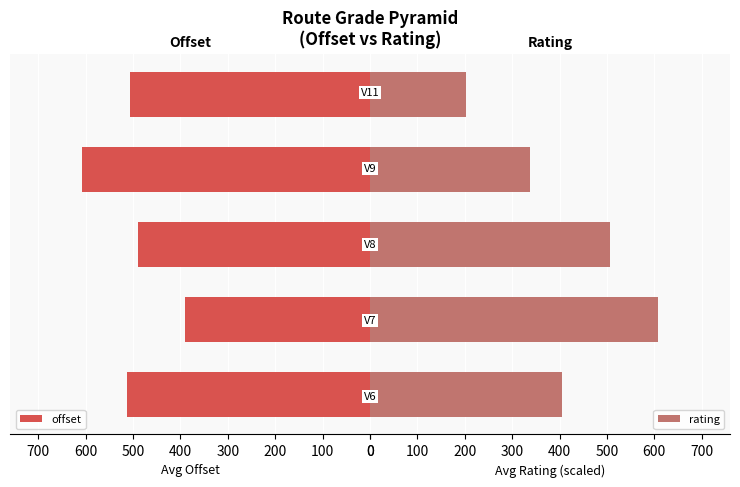

Reading right to left, list all the values displayed in this chart.

offset: 505.7	607.7	488.8	391.0	512.6
rating: 202.6	337.6	506.4	607.7	405.1